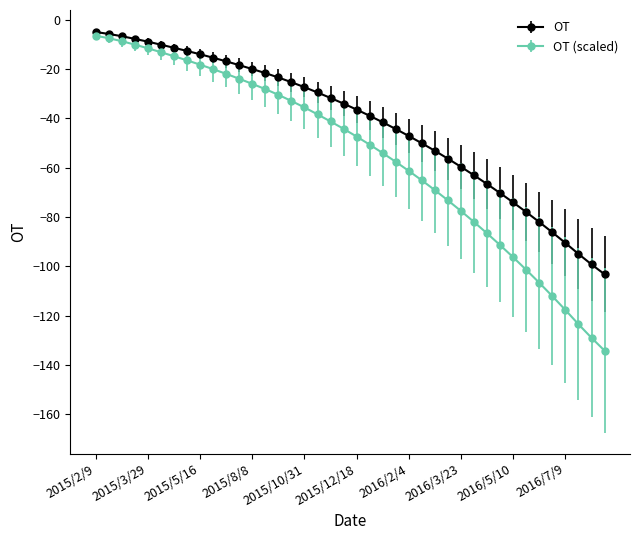

Which series has the largest range (max minus min)?

OT (scaled)